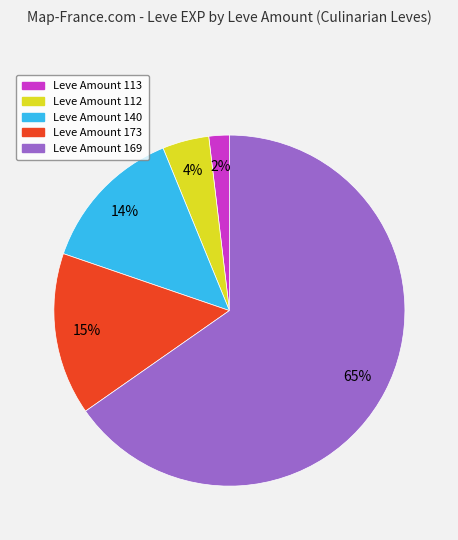

Is there a majority slice in this chart?

Yes